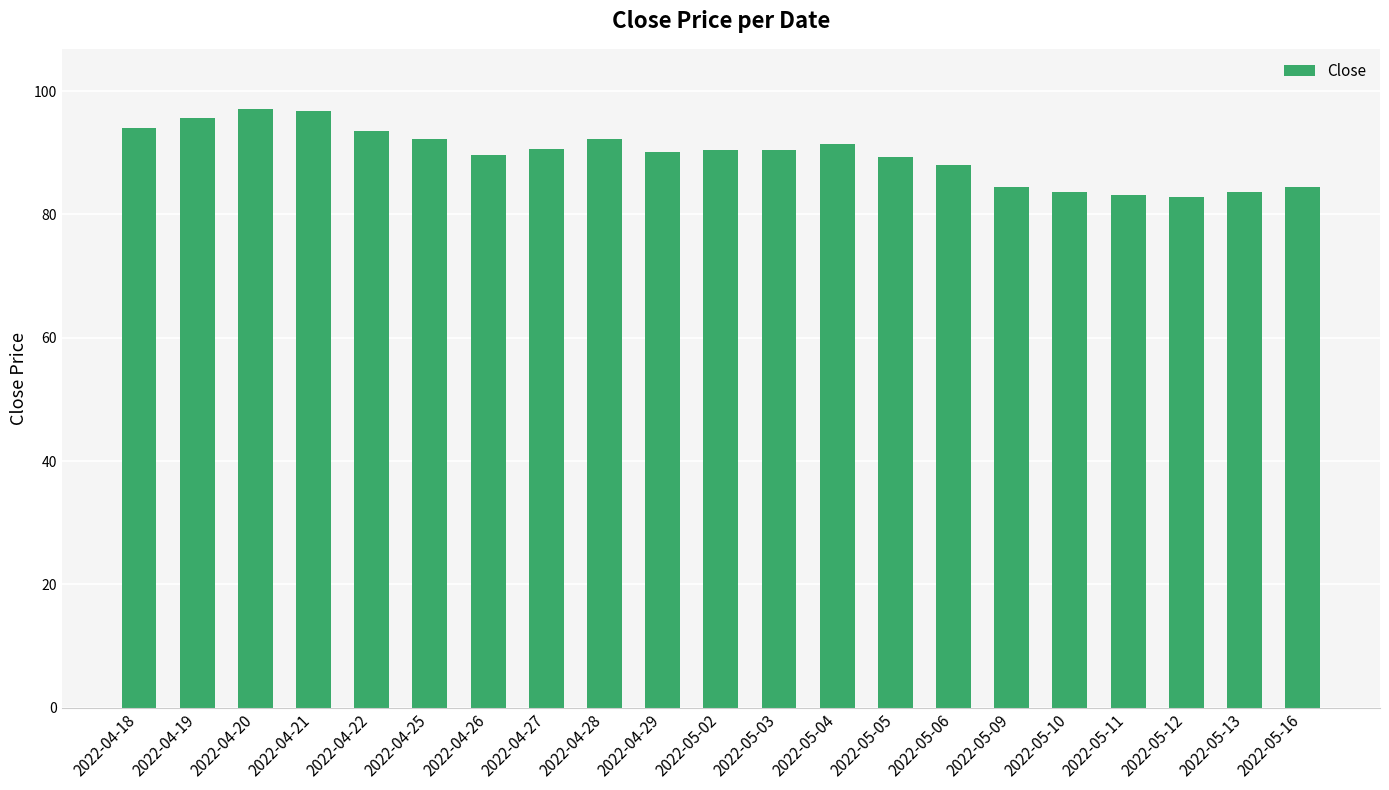

What is the change in value from 2022-04-21 to 2022-05-06?

-8.7